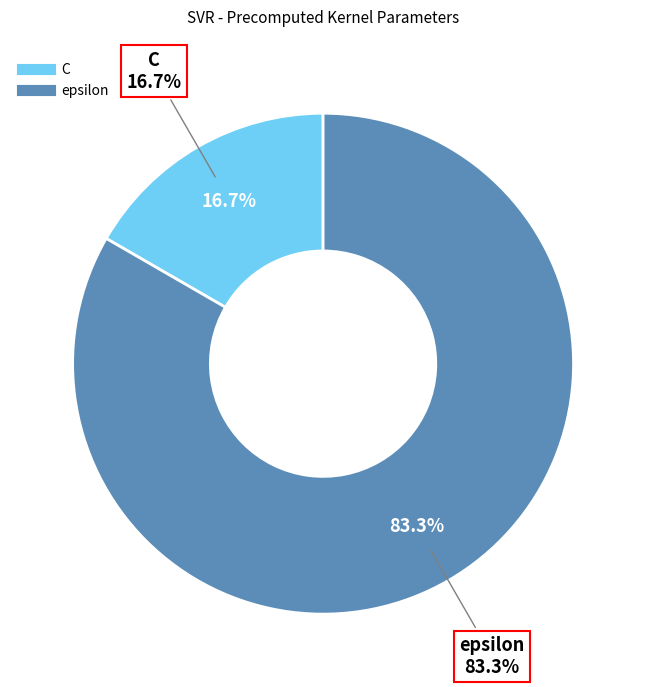

Which category has the biggest portion of the pie?

epsilon